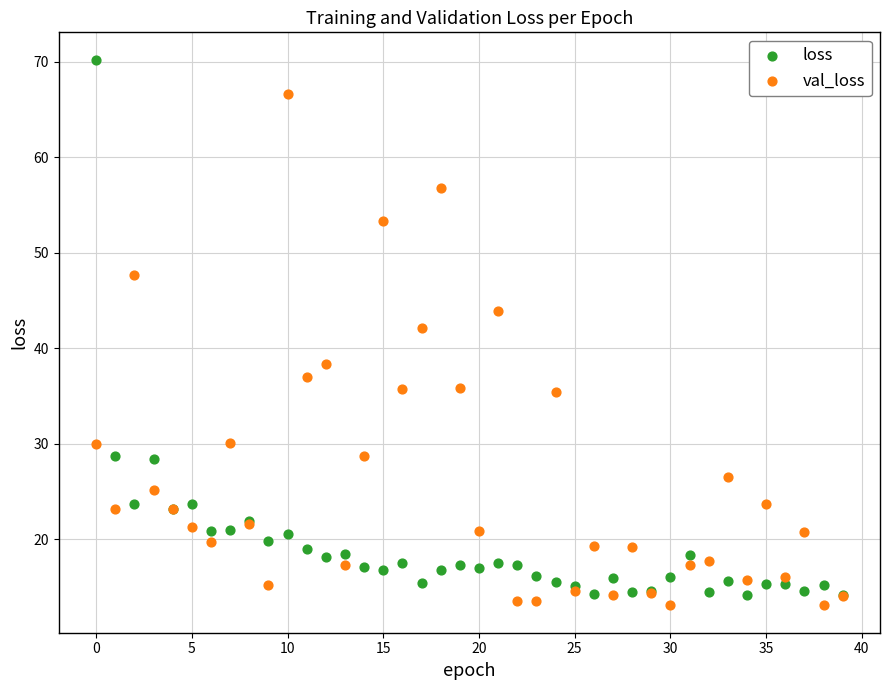

Which series reaches the maximum Y coordinate?

loss